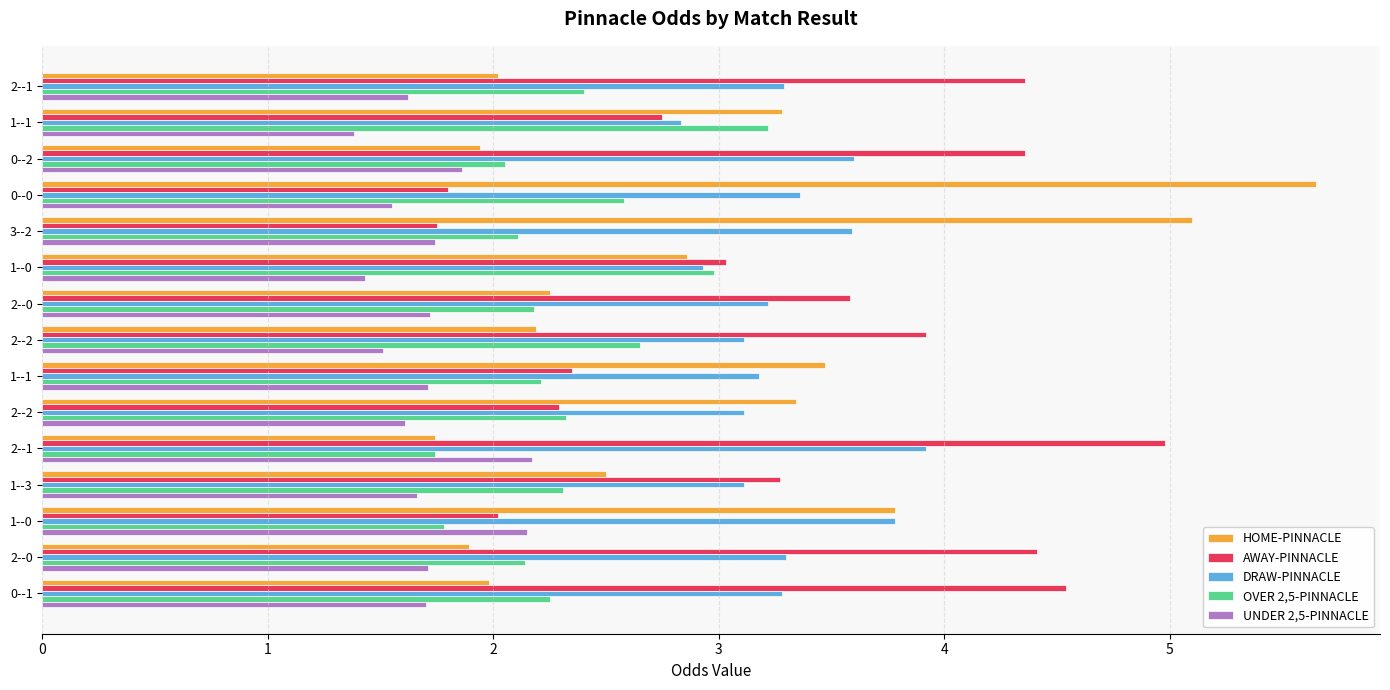

How many distinct data groups are displayed?

5